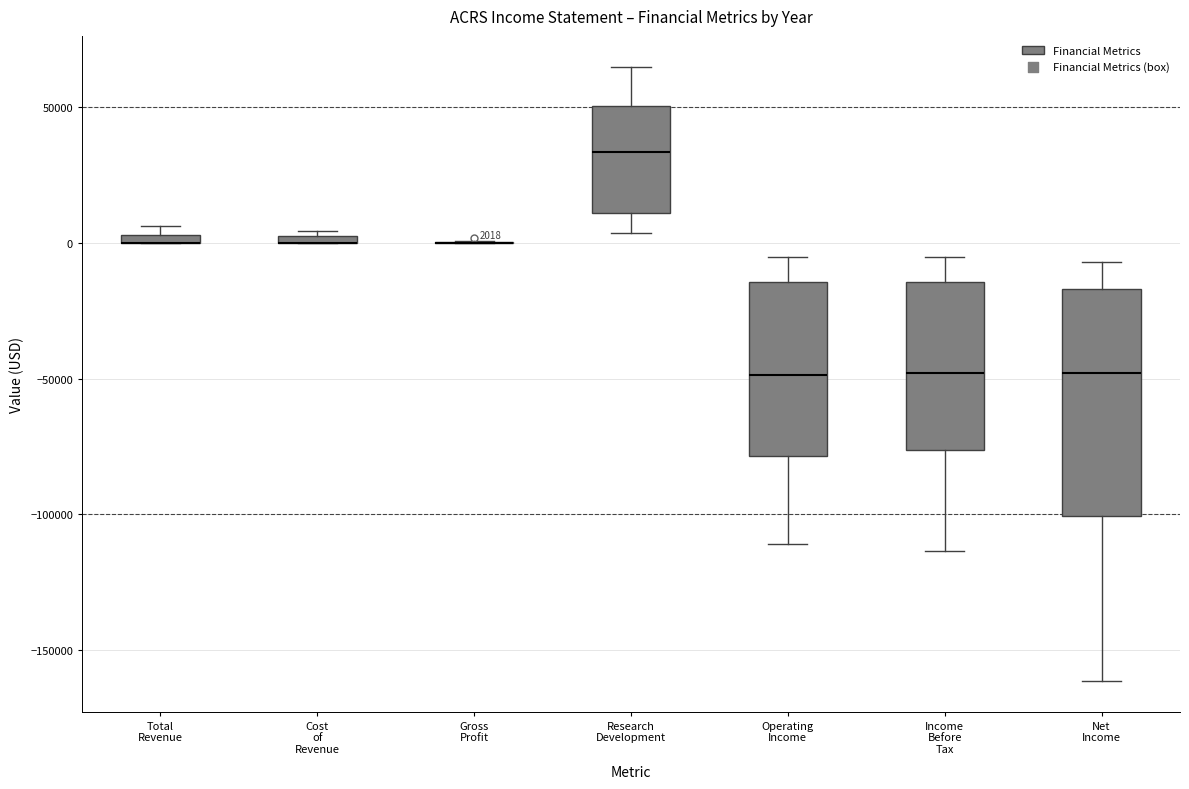

Which box is the tallest, from its lower edge to its upper edge?

Net Income